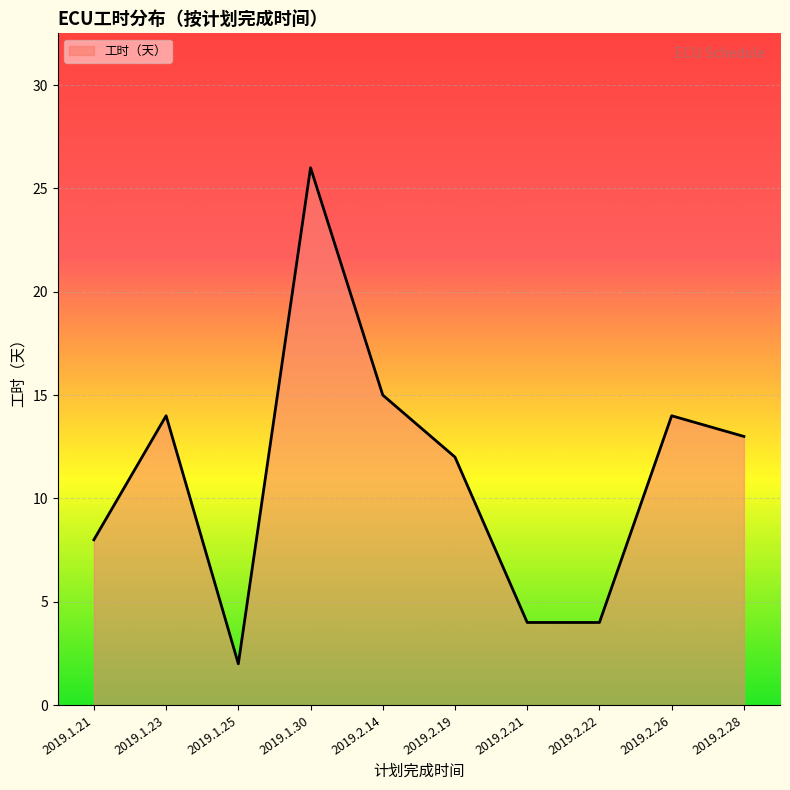

What position from the right is 2019.1.21?

10